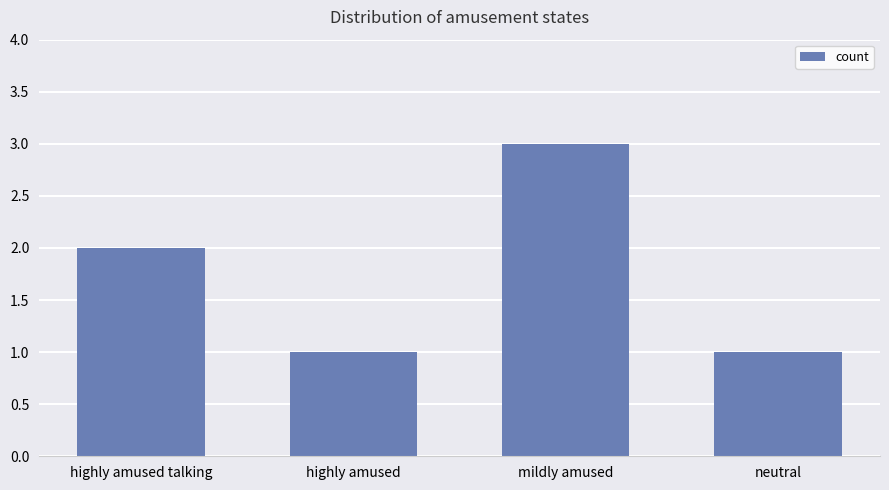

What position from the right is neutral?

1